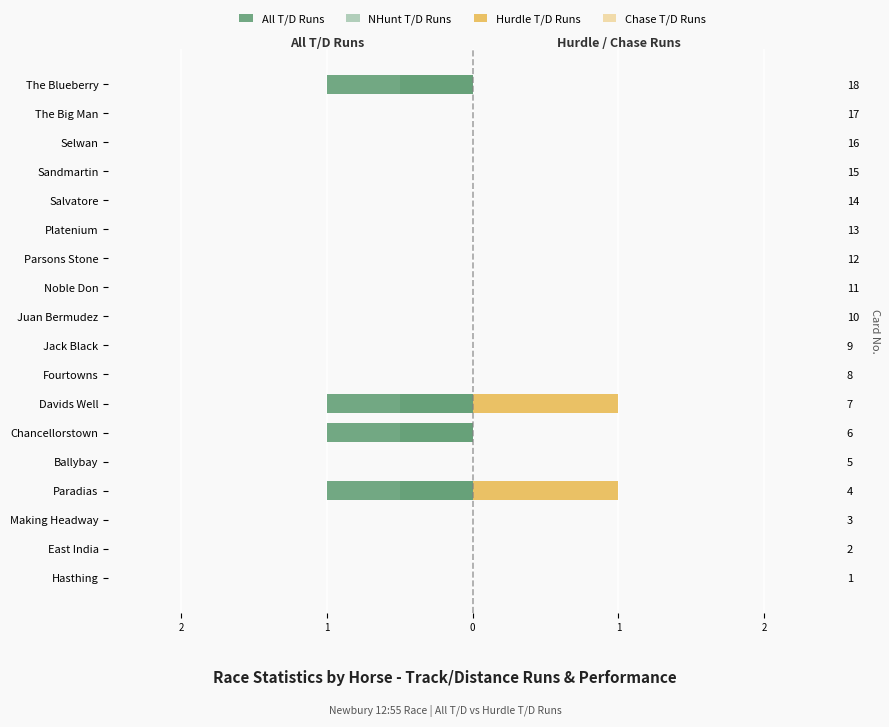

How many values in All T/D Runs are below zero?

4